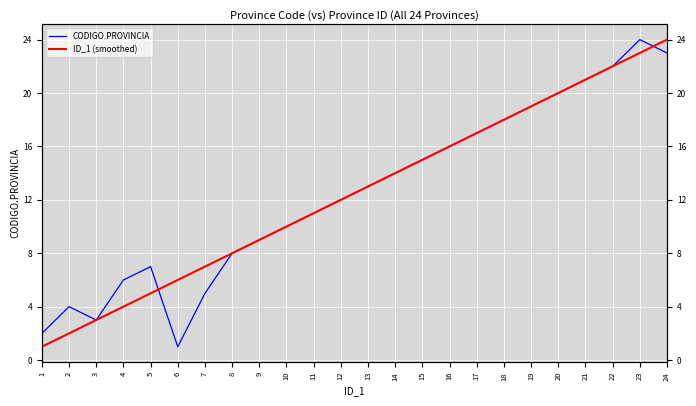

Is the value of CODIGO.PROVINCIA at 9 greater than the value of ID_1 (smoothed) at 21?

No